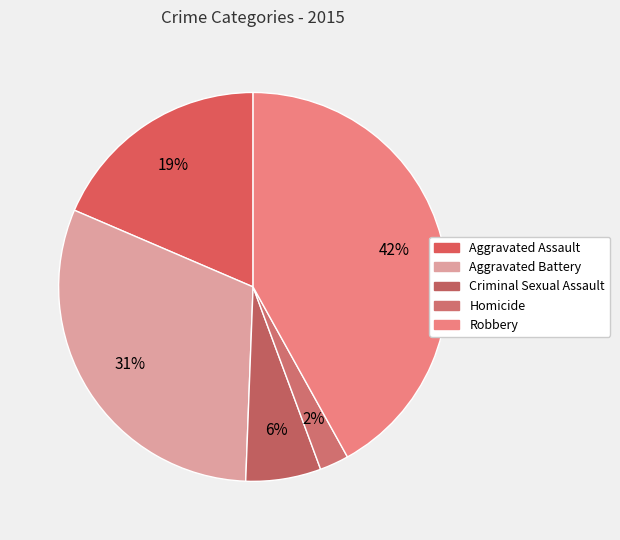

To the nearest percent, what percentage of the pie is Aggravated Battery?

31%